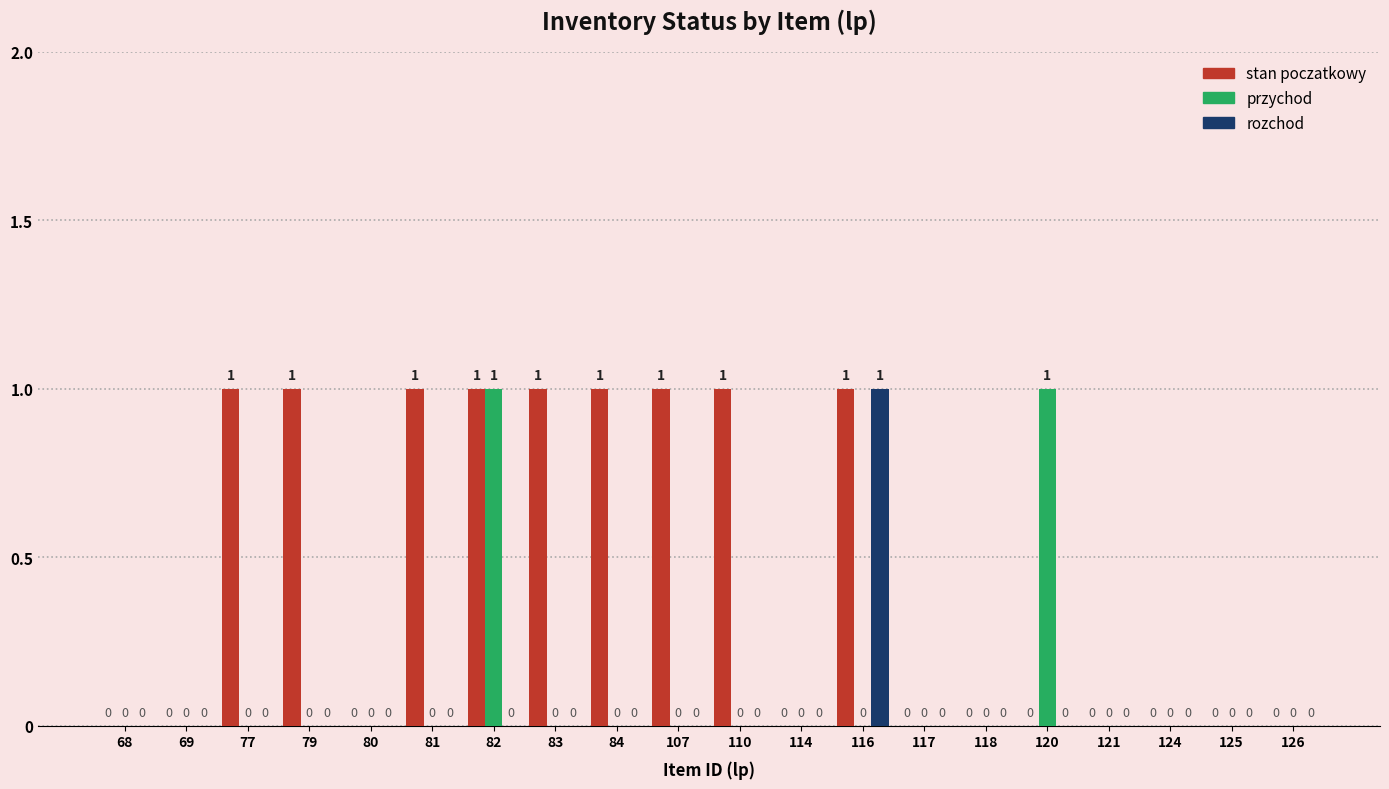

How many distinct data groups are displayed?

3